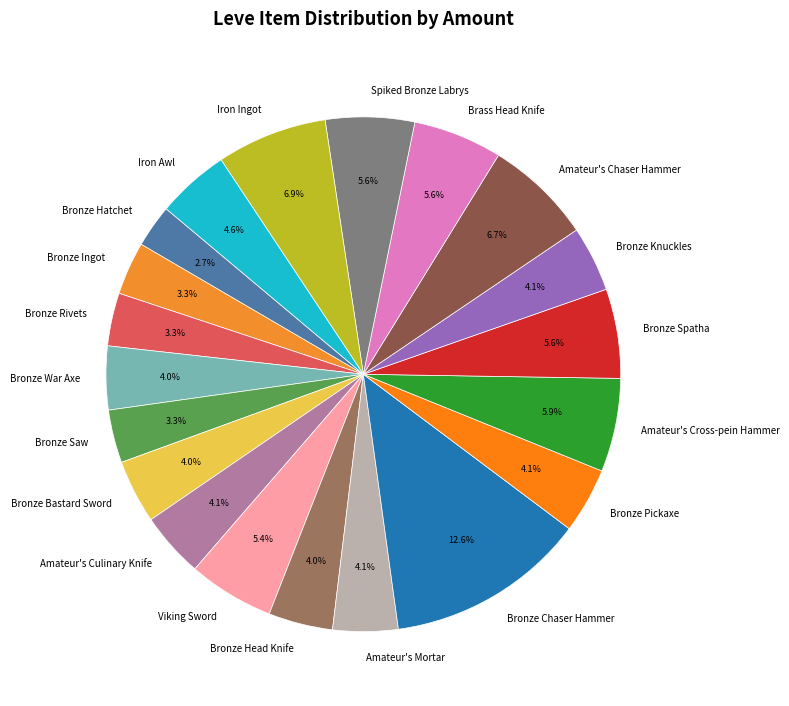

Which slice is the largest?

Bronze Chaser Hammer